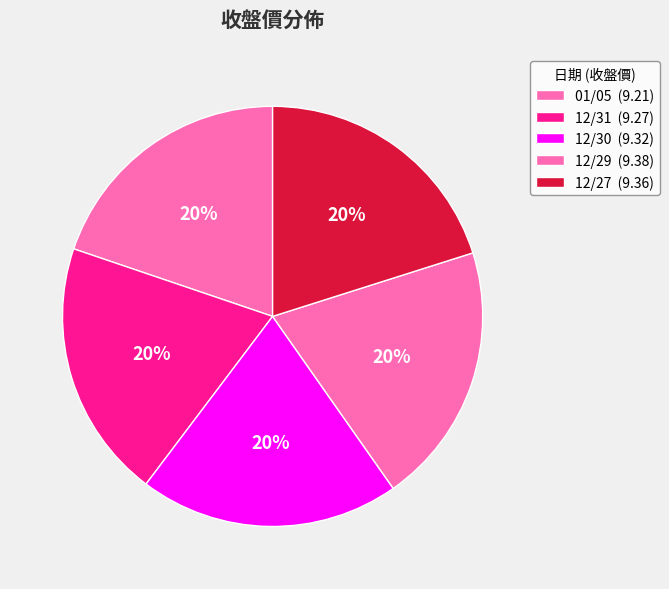

To the nearest percent, what is the combined percentage of 12/27 and 12/30?

40%